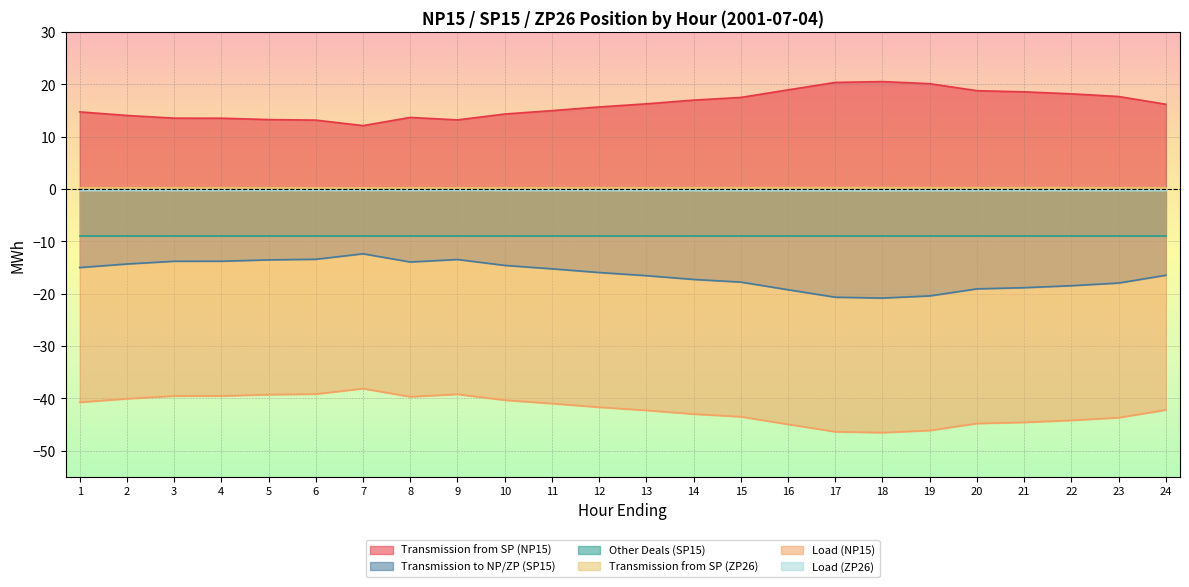

What is the value of the Load (ZP26) point at the 24th from the left?

-0.3